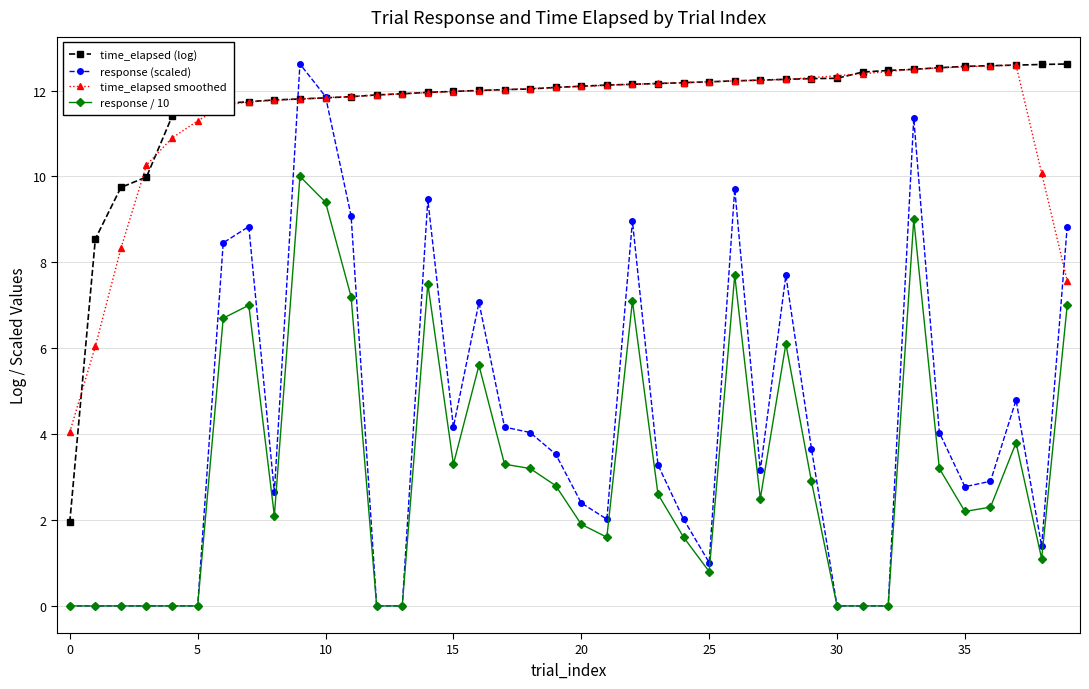

How many series are shown in this chart?

4